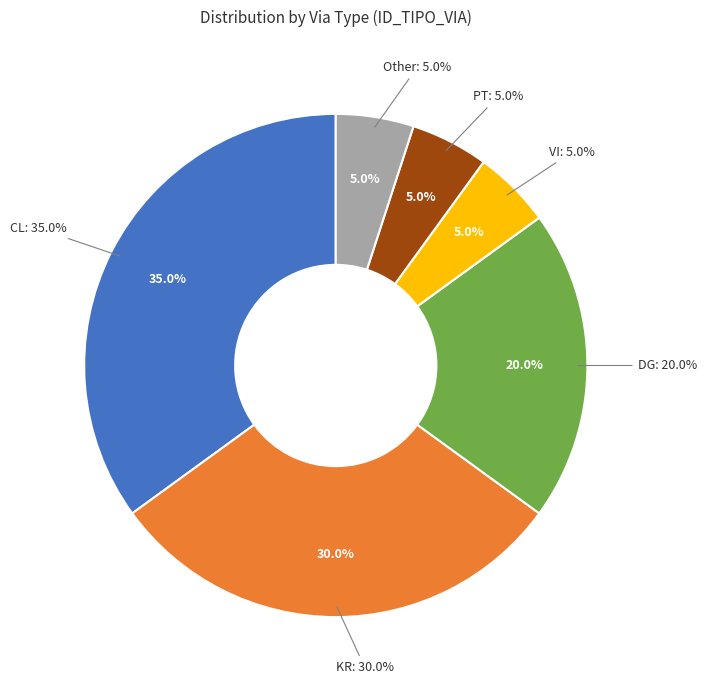

Which category has the smallest portion of the pie?

VI